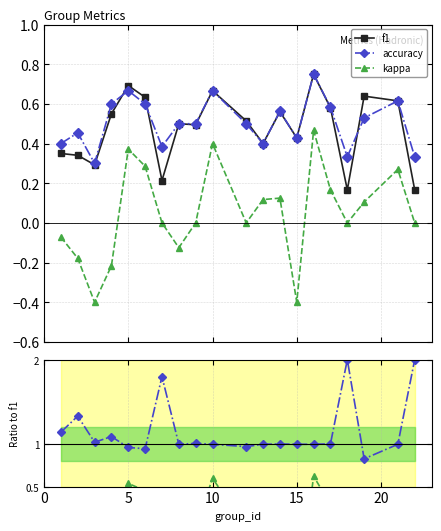

True or false: f1 and kappa cross at least once.

False